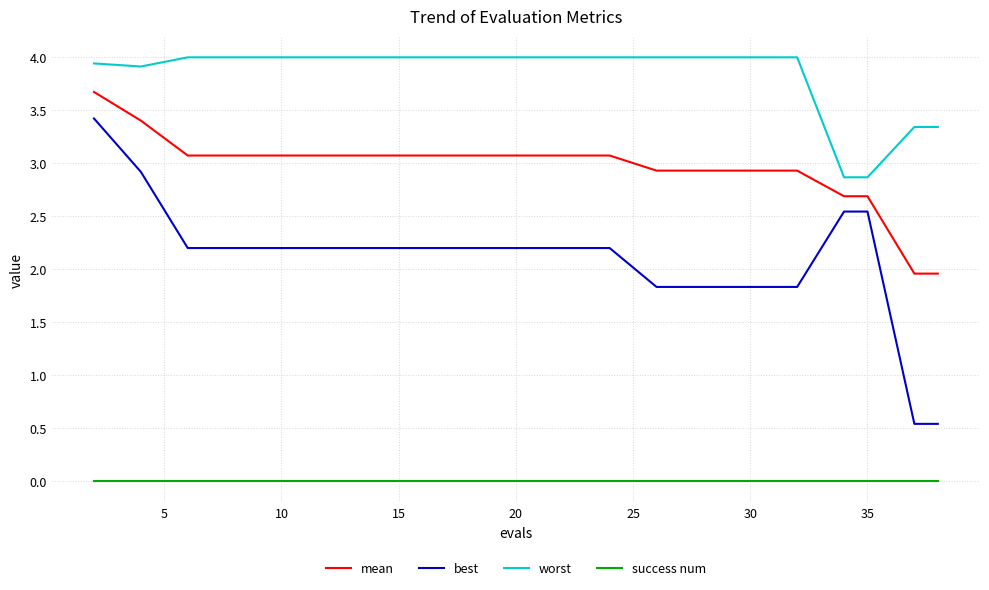

Which series has the largest range (max minus min)?

best